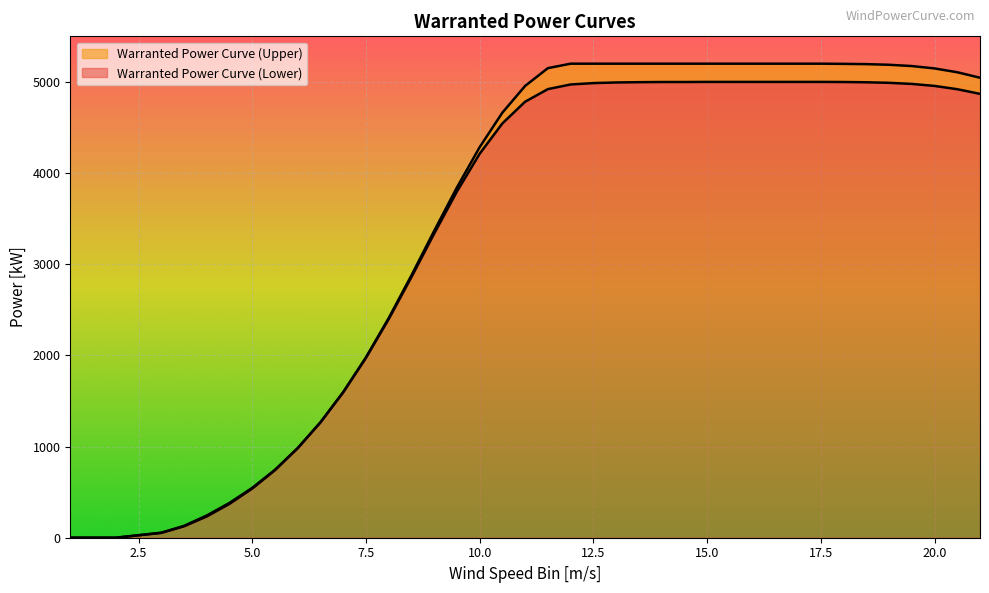

What is the spread (max minus min) of values at 8?

11